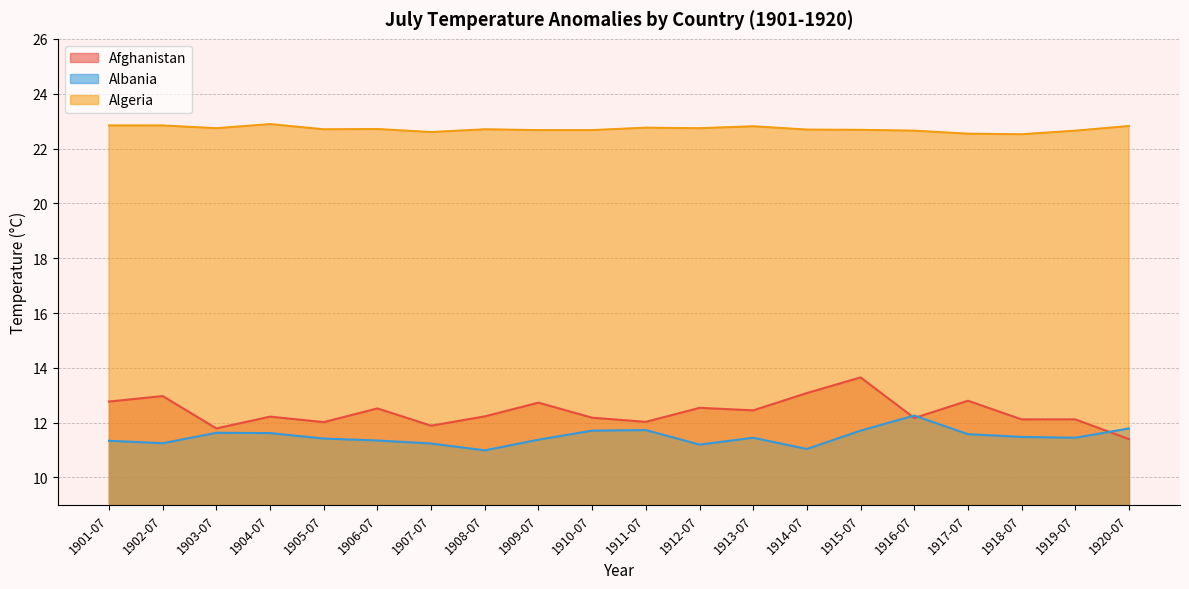

At which label does Afghanistan first exceed 12?

1901-07